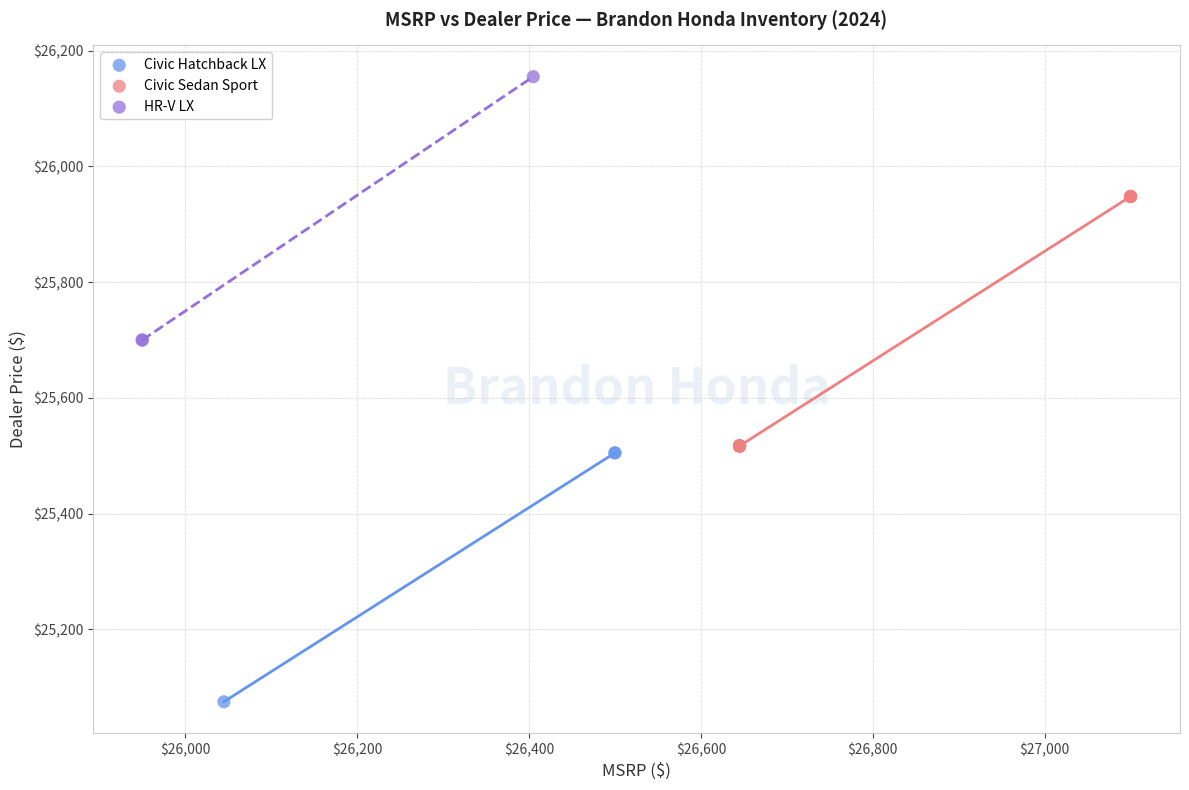

Which series reaches the minimum Y coordinate?

Civic Hatchback LX